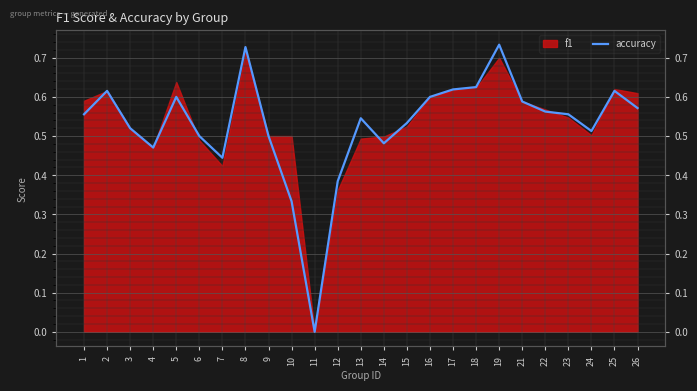

Reading left to right, list all the values displayed in this chart.

1=0.6	2=0.6	3=0.5	4=0.5	5=0.6	6=0.5	7=0.4	8=0.7	9=0.5	10=0.3	11=0.0	12=0.4	13=0.5	14=0.5	15=0.5	16=0.6	17=0.6	18=0.6	19=0.7	21=0.6	22=0.6	23=0.6	24=0.5	25=0.6	26=0.6